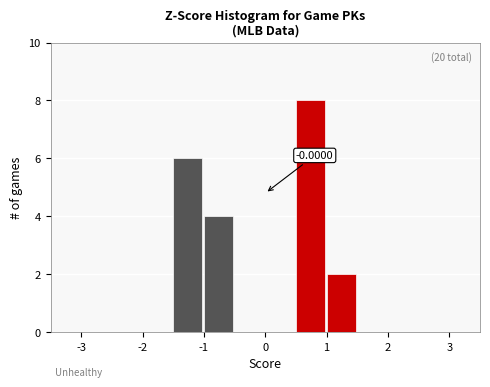

Over which range of the x-axis is the bar tallest?

0.5 to 1.0